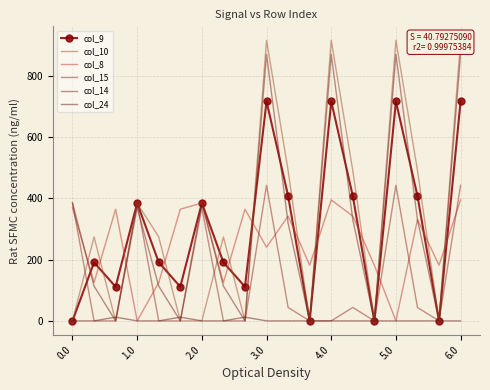

Count the number of data series in this chart.

6